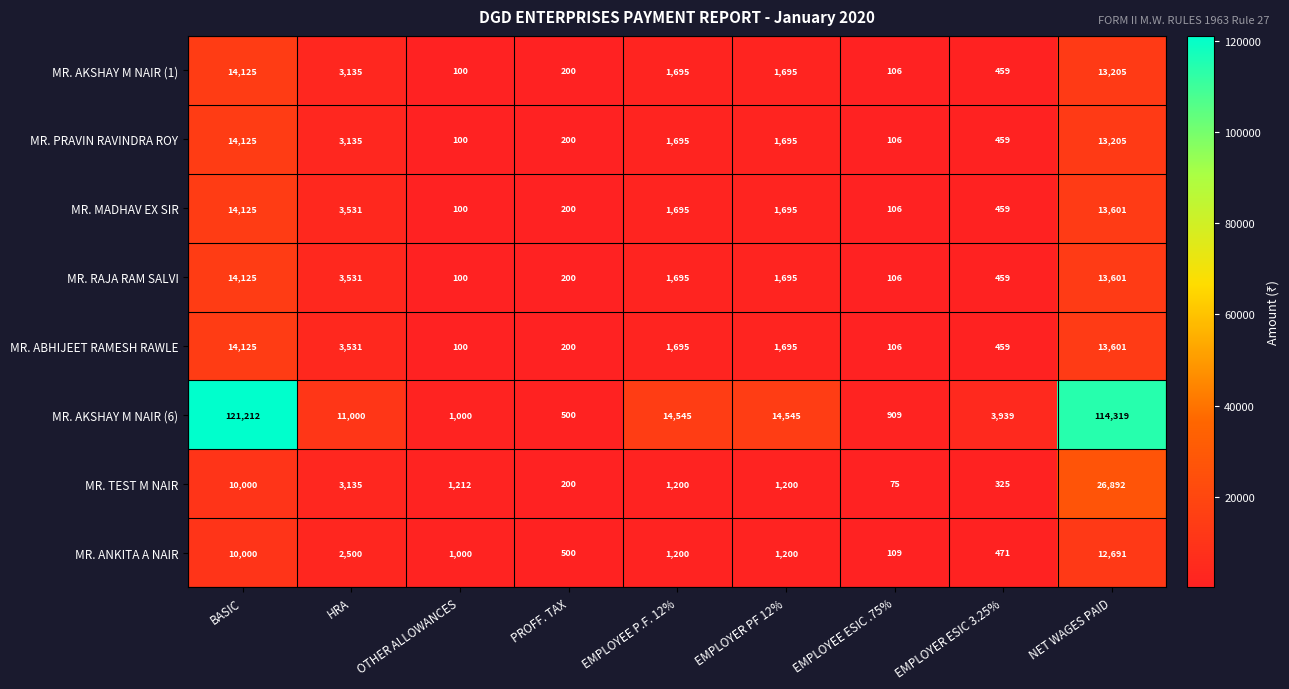

Which series changed the most between EMPLOYER ESIC 3.25% and NET WAGES PAID?

MR. AKSHAY M NAIR (6)